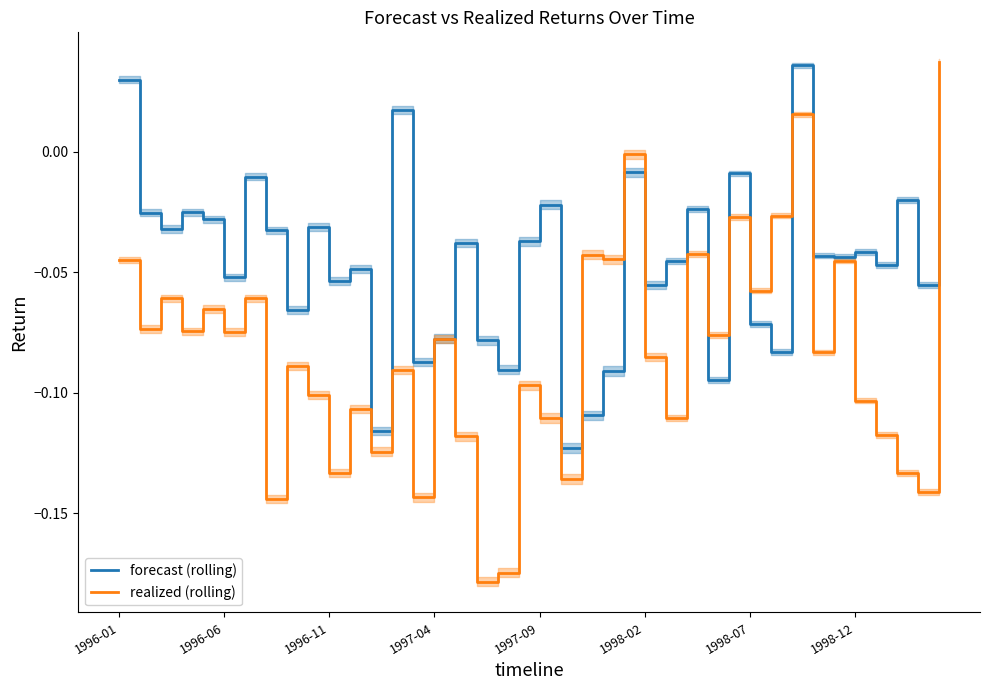

Rank the series by their average value, from highest to lowest.

forecast (rolling), realized (rolling)